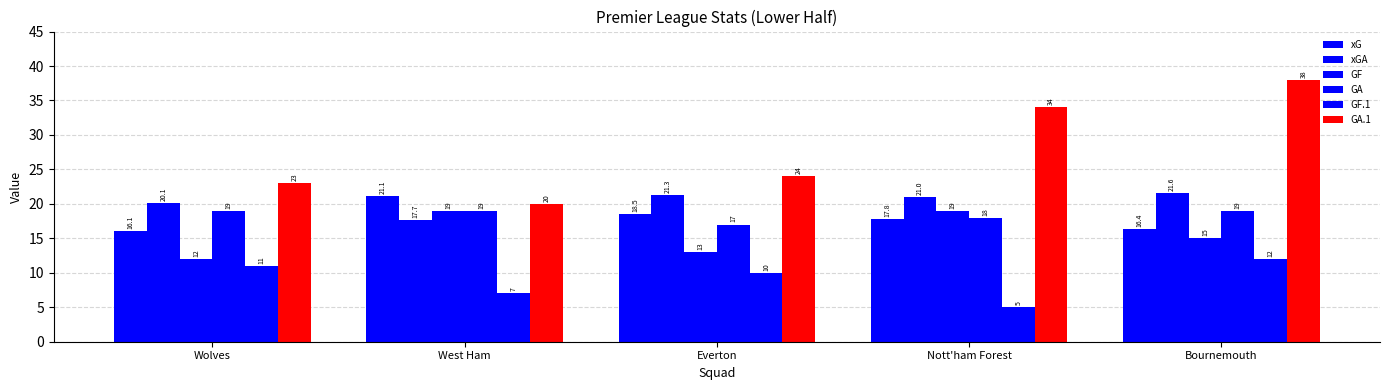

How many distinct data groups are displayed?

6